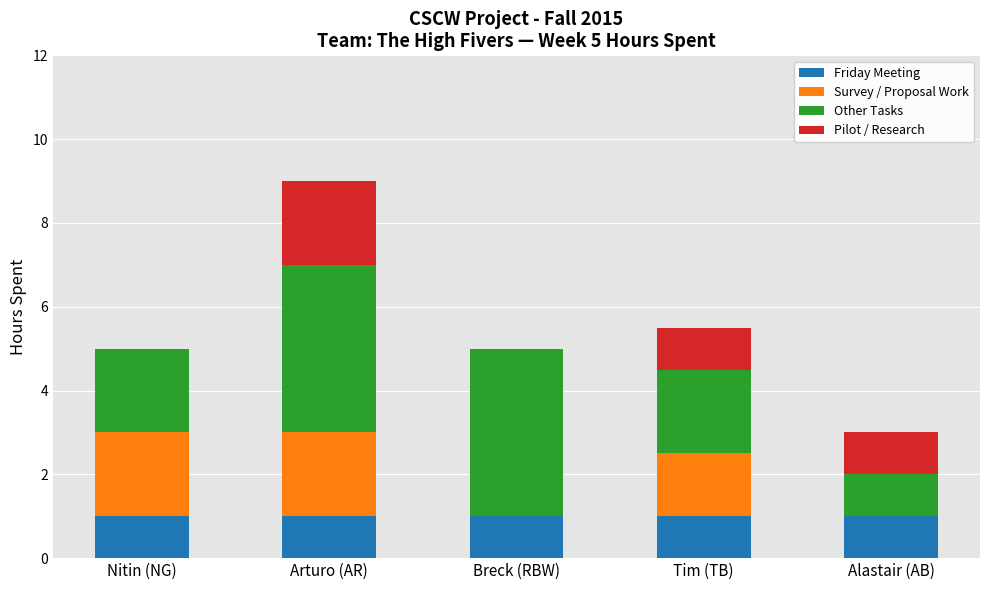

Does the chart contain stacked bars?

Yes